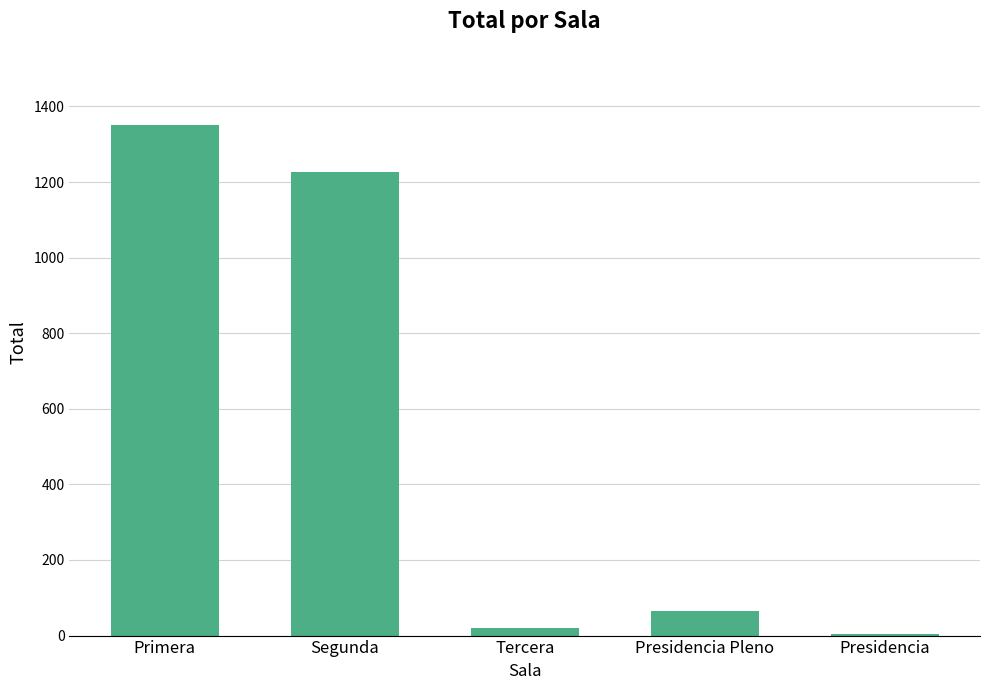

What is the maximum value shown in the chart?

1350